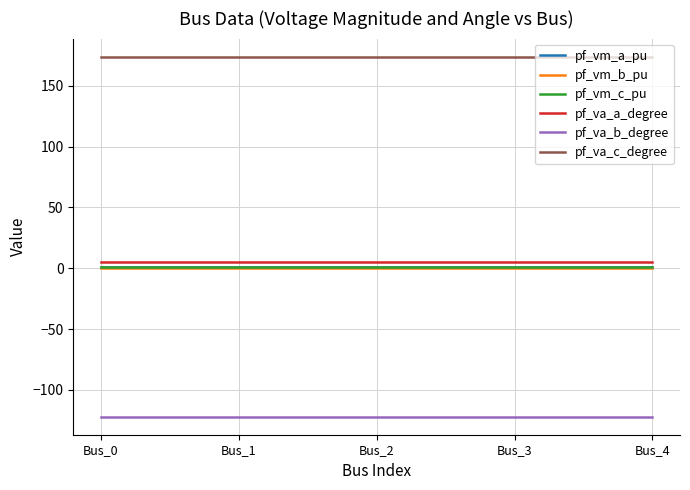

Is the value of pf_va_a_degree at Bus_4 greater than the value of pf_vm_b_pu at Bus_0?

Yes